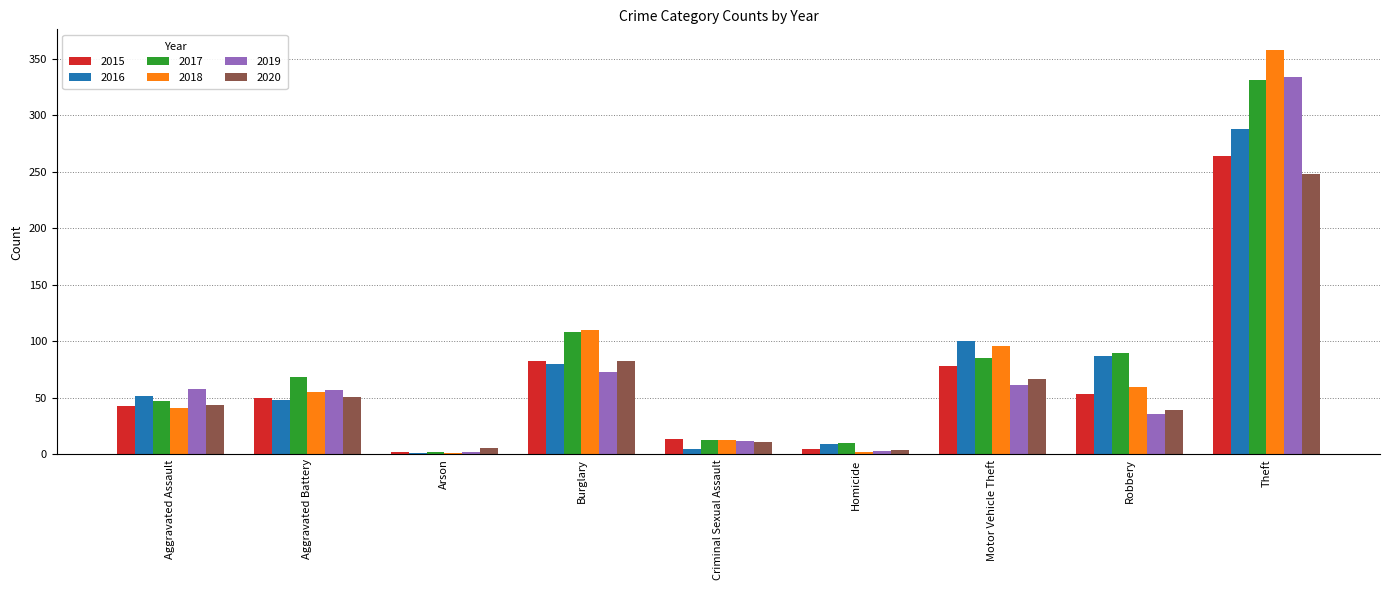

What is the greatest value displayed?

358